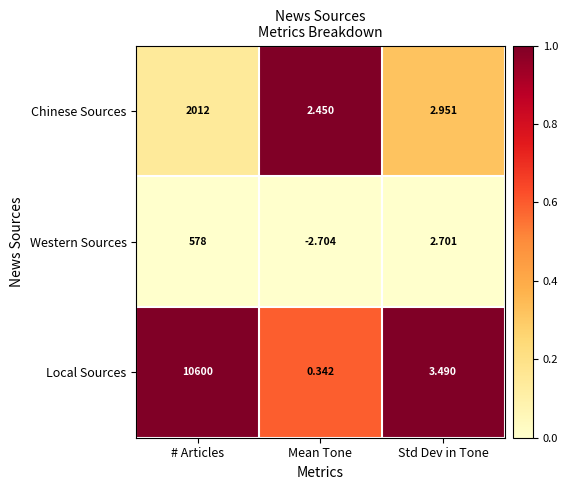

Which category has the highest value across all series?

# Articles